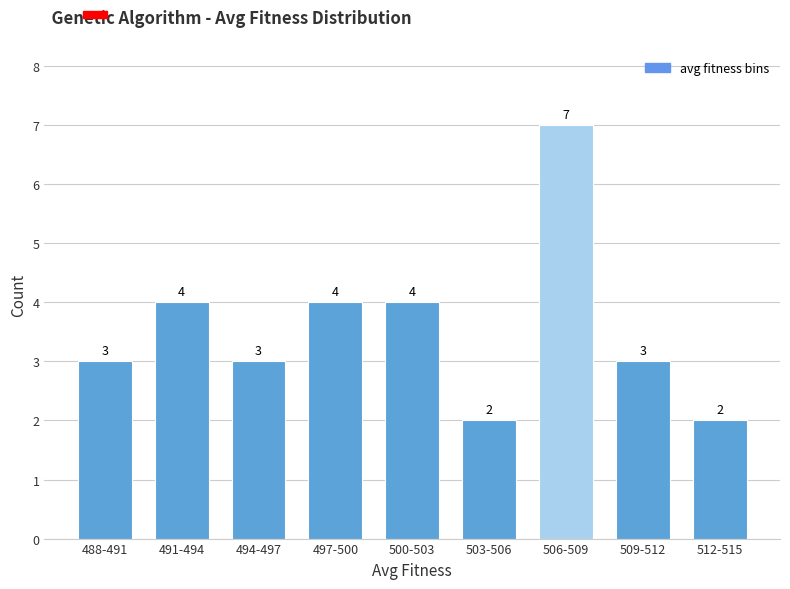

Reading left to right, extract all data points from this chart.

488-491=3	491-494=4	494-497=3	497-500=4	500-503=4	503-506=2	506-509=7	509-512=3	512-515=2